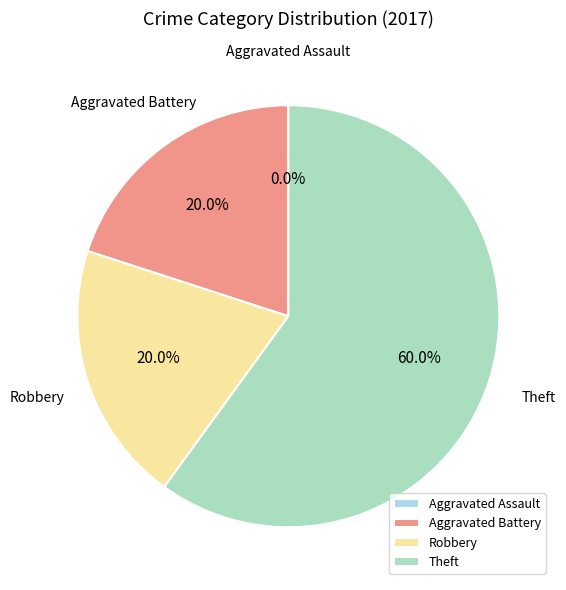

To the nearest percent, what percentage of the pie is Aggravated Battery?

20%